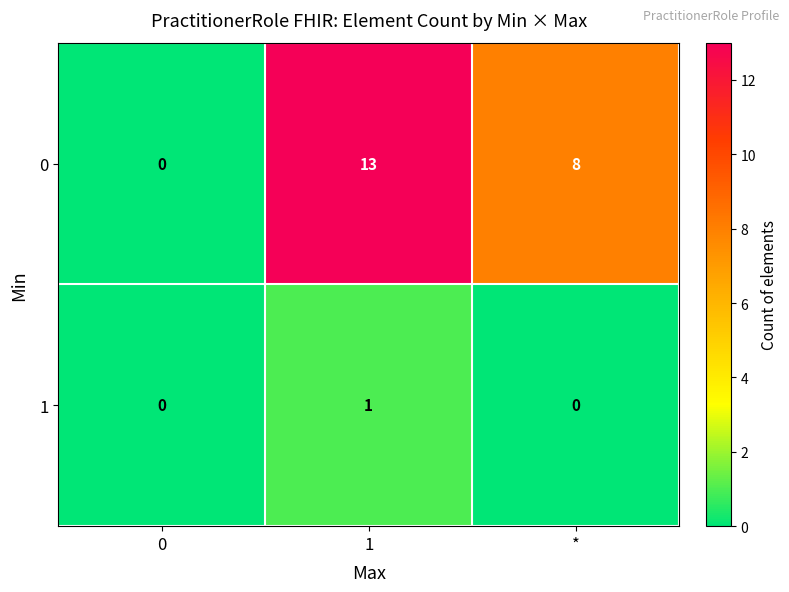

The 0 series shows 13 at 1. True or false?

True